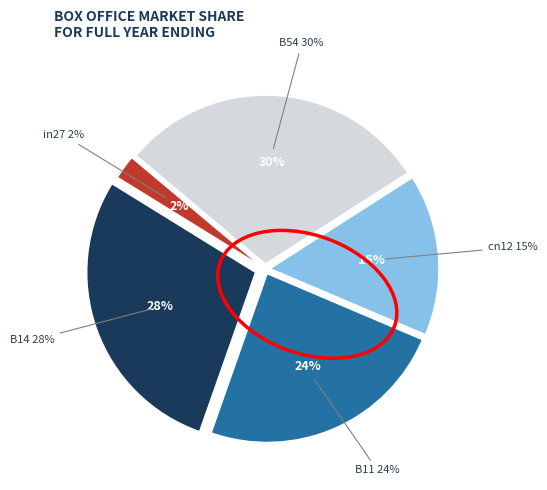

What portion of the pie excludes B11?

76.0%